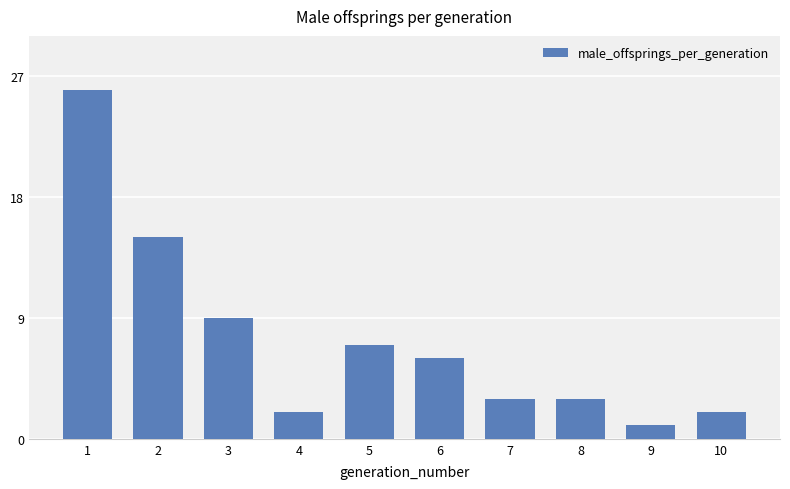

Reading right to left, transcribe all the data shown in this chart.

10=2	9=1	8=3	7=3	6=6	5=7	4=2	3=9	2=15	1=26